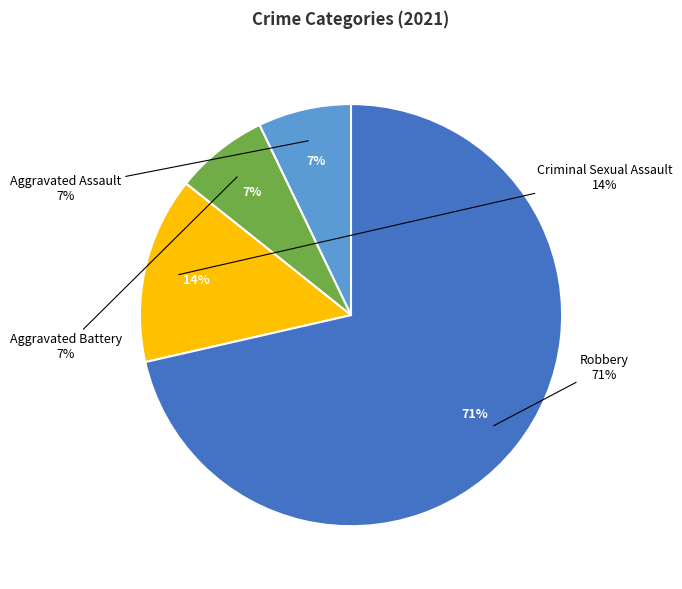

The Aggravated Battery slice represents 15% of the pie. True or false?

False